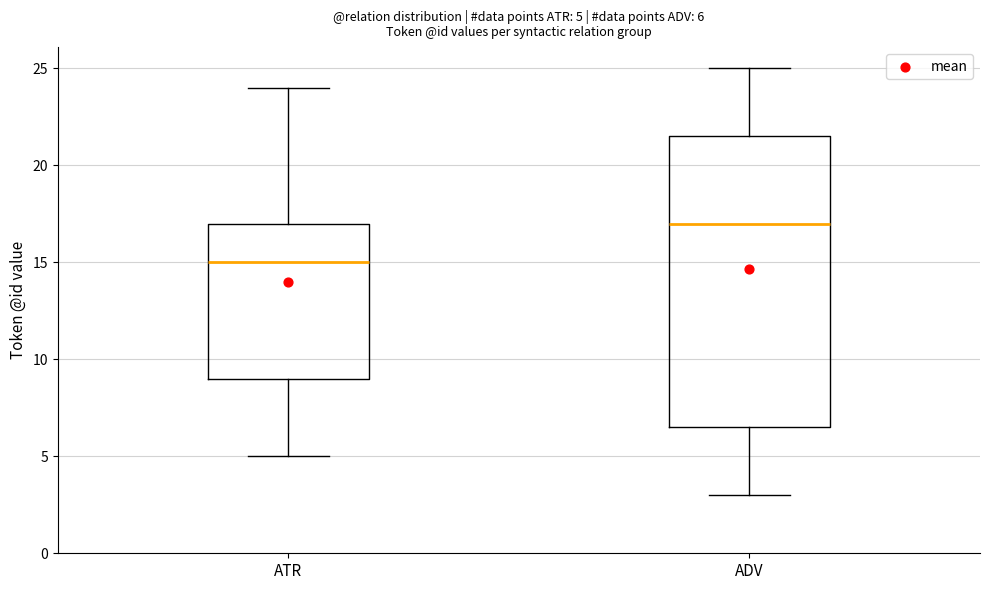

Which box is the tallest, from its lower edge to its upper edge?

ADV